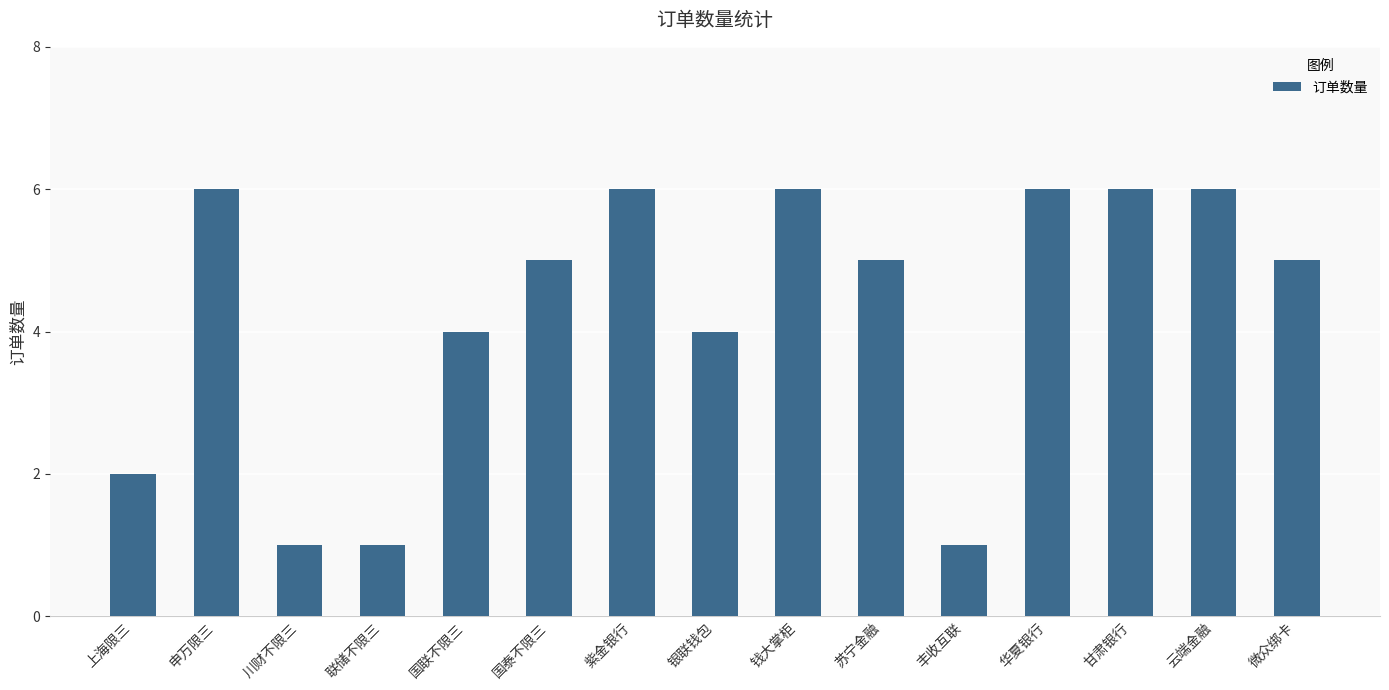

What is the sum of the values at 微众绑卡 and 苏宁金融?

10